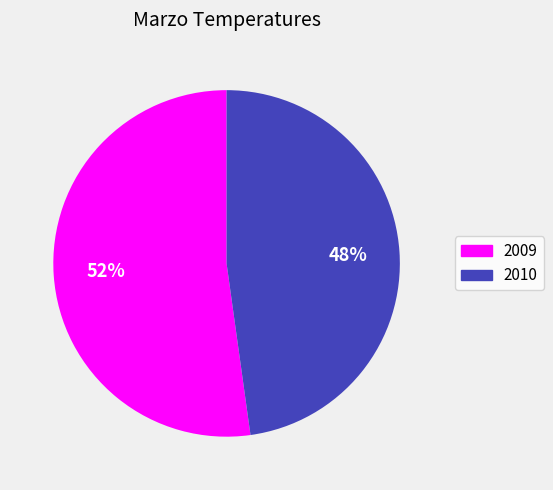

Count the number of slices in the pie.

2